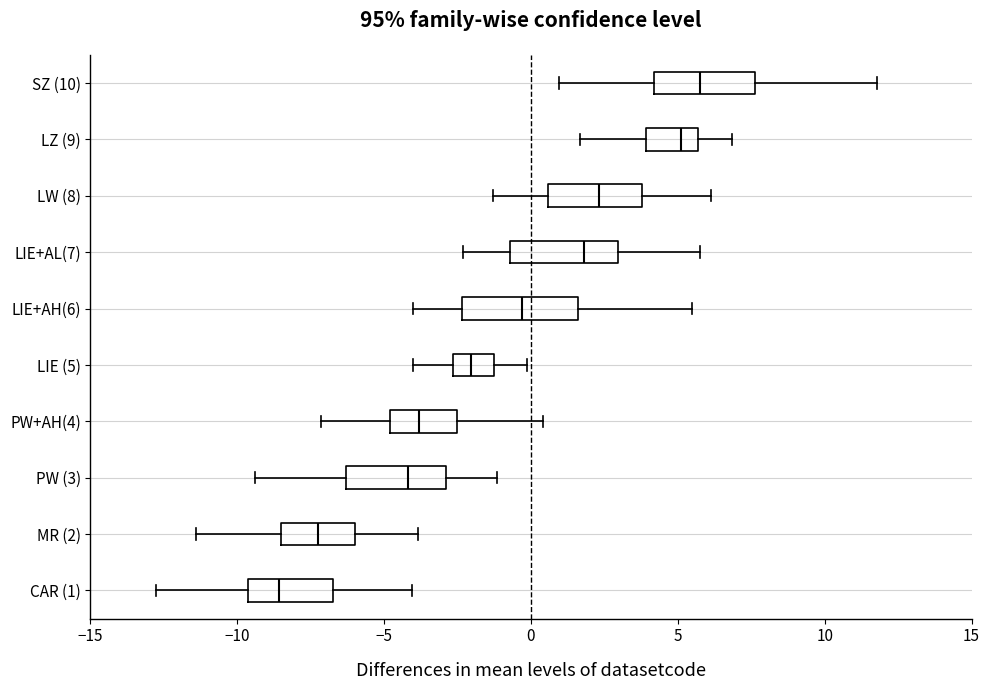

Where does the median line of the box for MR (2) sit on the x-axis? The values are not printed on the chart, so give them approximately, as read against the axis.

-7.0